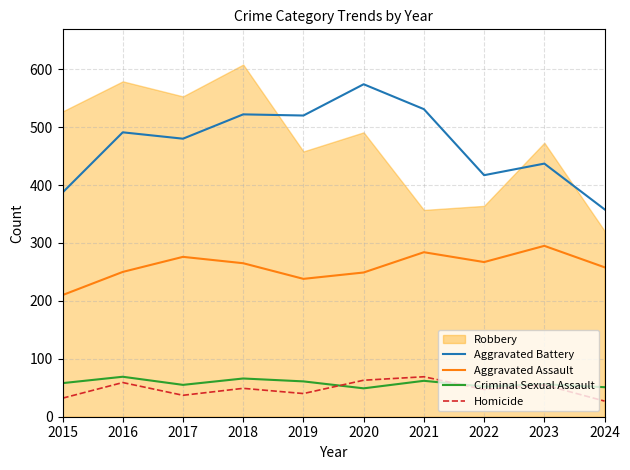

True or false: Aggravated Assault has a value of 249 at 2020.

True